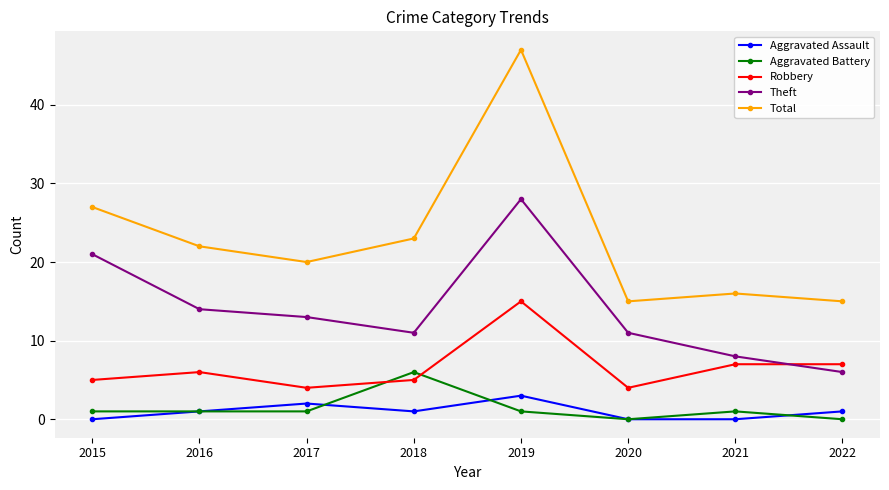

In Total, how many points are lower than both neighbors (excluding endpoints)?

2